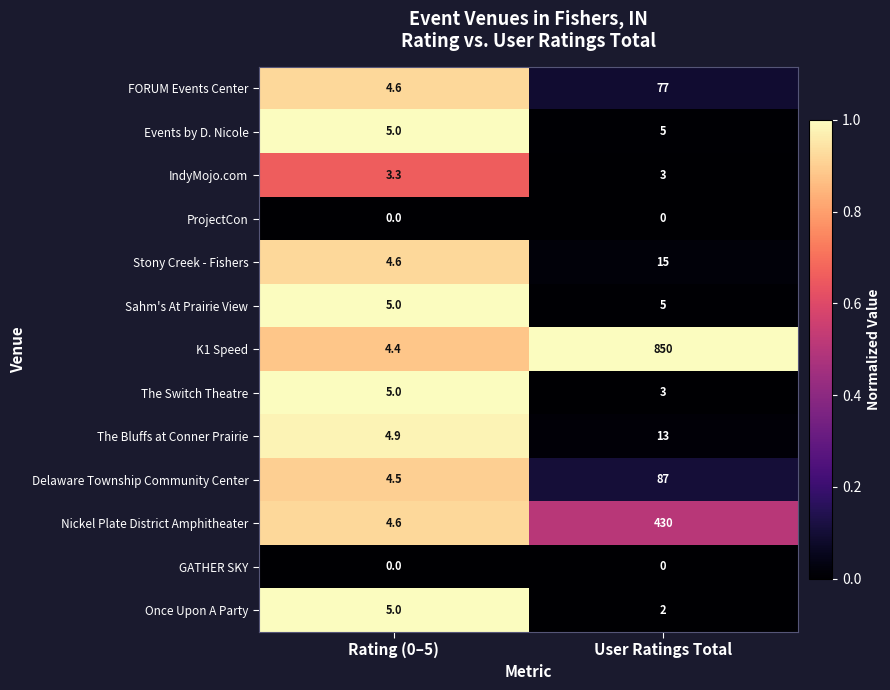

Reading left to right, extract all data points from this chart.

FORUM Events Center: Rating (0–5)=4.6	User Ratings Total=77.0
Events by D. Nicole: Rating (0–5)=5.0	User Ratings Total=5.0
IndyMojo.com: Rating (0–5)=3.3	User Ratings Total=3.0
ProjectCon: Rating (0–5)=0.0	User Ratings Total=0.0
Stony Creek - Fishers: Rating (0–5)=4.6	User Ratings Total=15.0
Sahm's At Prairie View: Rating (0–5)=5.0	User Ratings Total=5.0
K1 Speed: Rating (0–5)=4.4	User Ratings Total=850.0
The Switch Theatre: Rating (0–5)=5.0	User Ratings Total=3.0
The Bluffs at Conner Prairie: Rating (0–5)=4.9	User Ratings Total=13.0
Delaware Township Community Center: Rating (0–5)=4.5	User Ratings Total=87.0
Nickel Plate District Amphitheater: Rating (0–5)=4.6	User Ratings Total=430.0
GATHER SKY: Rating (0–5)=0.0	User Ratings Total=0.0
Once Upon A Party: Rating (0–5)=5.0	User Ratings Total=2.0